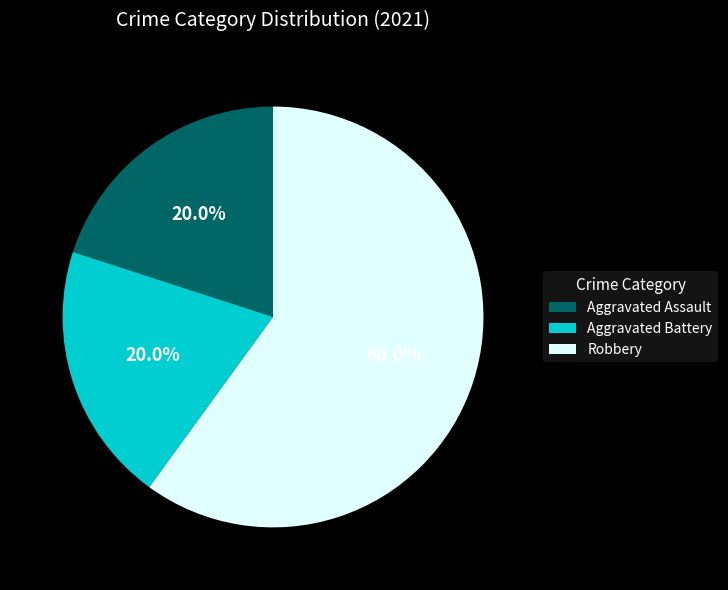

Is Aggravated Assault the majority of the pie?

No